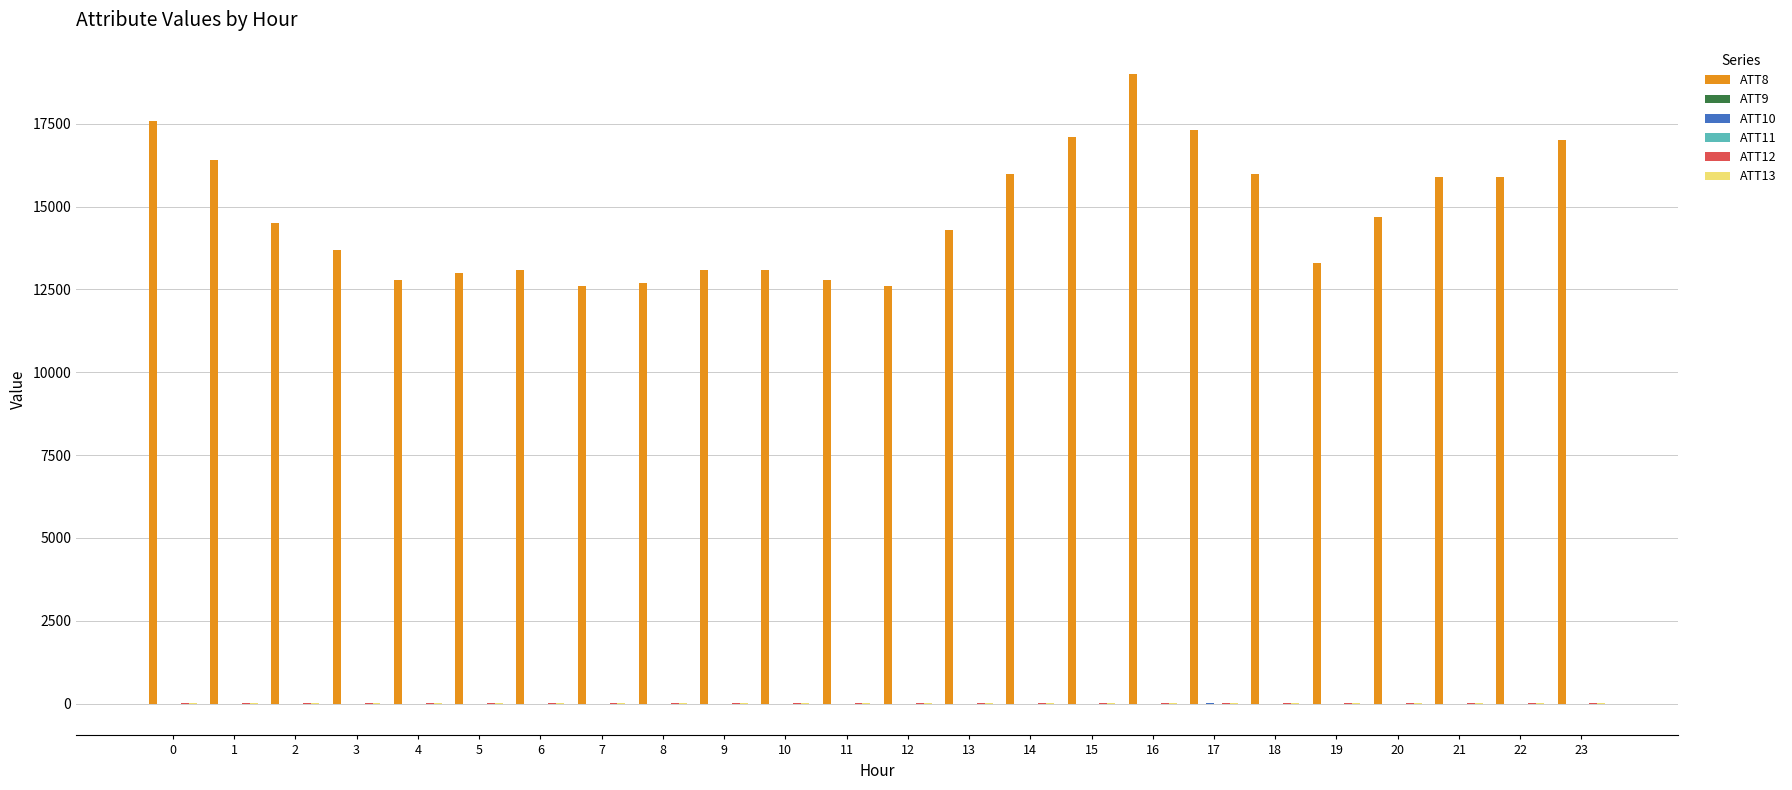

Which series has the largest total across all categories?

ATT8